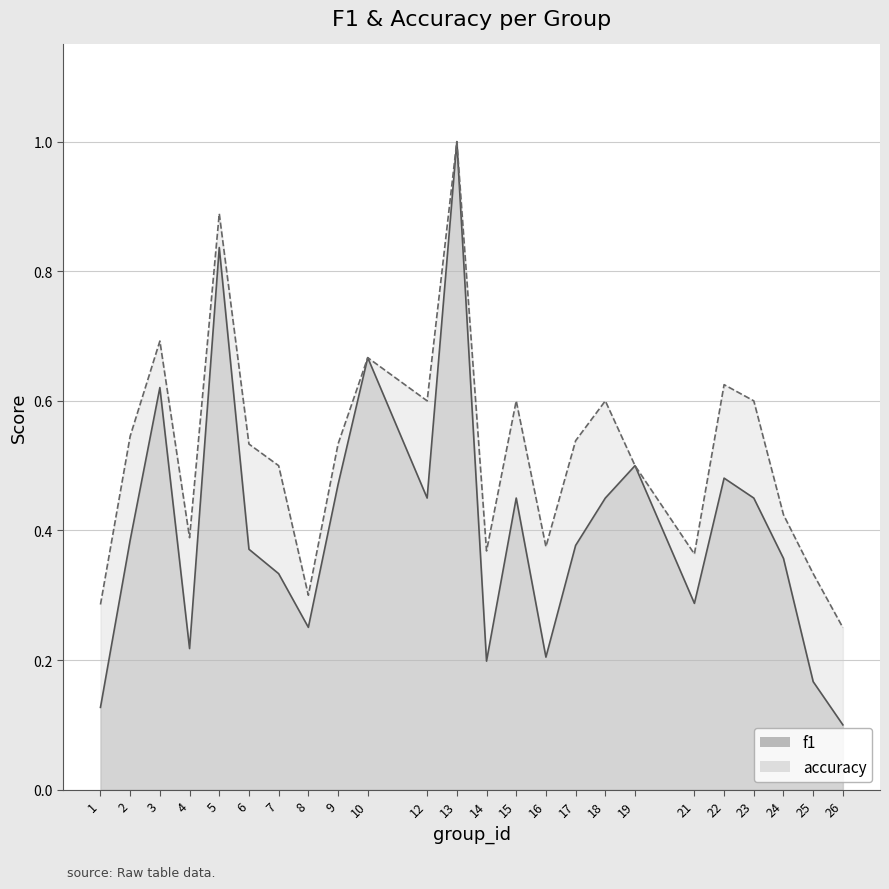

Reading left to right, extract all data points from this chart.

f1: 0.1	0.4	0.6	0.2	0.8	0.4	0.3	0.3	0.5	0.7	0.5	1.0	0.2	0.5	0.2	0.4	0.5	0.5	0.3	0.5	0.5	0.4	0.2	0.1
accuracy: 0.3	0.5	0.7	0.4	0.9	0.5	0.5	0.3	0.5	0.7	0.6	1.0	0.4	0.6	0.4	0.5	0.6	0.5	0.4	0.6	0.6	0.4	0.3	0.2